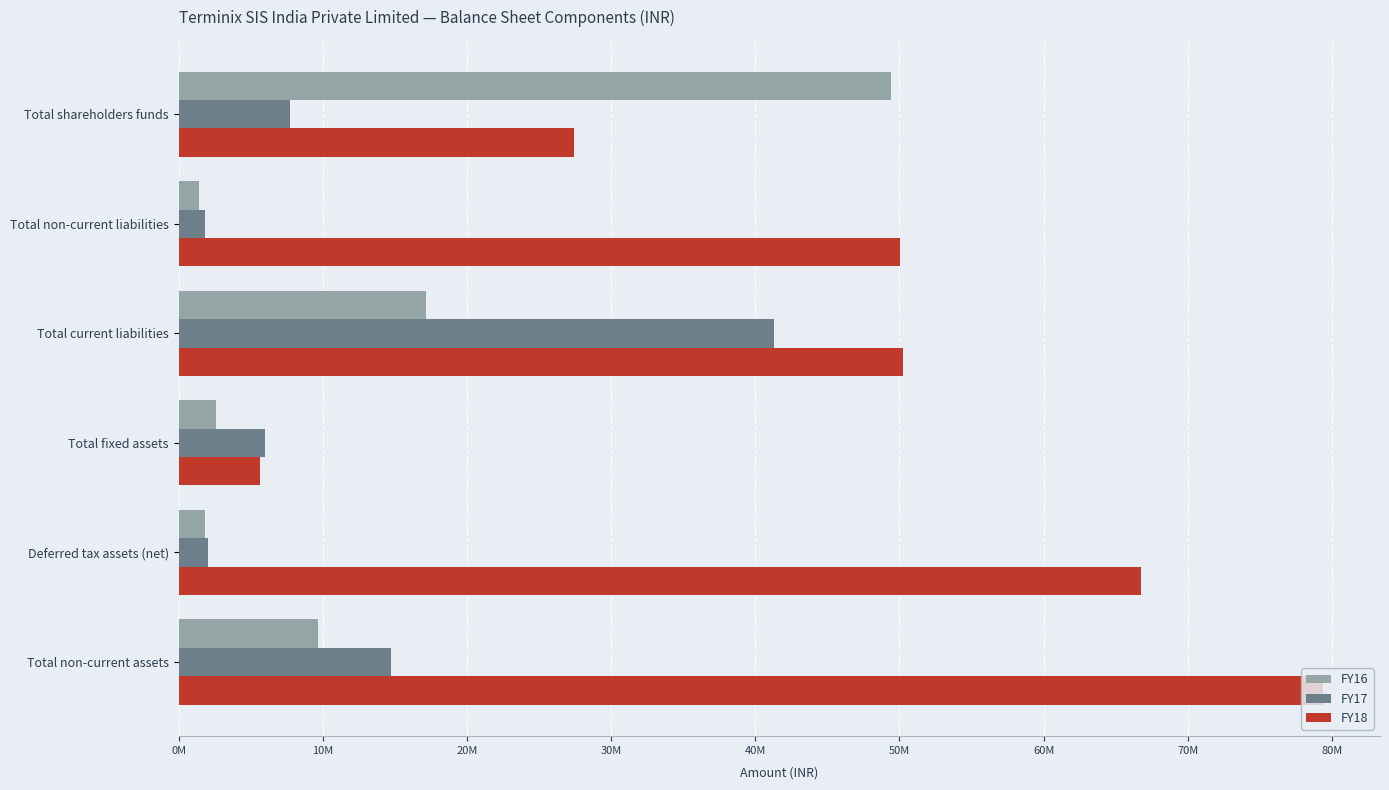

What are all the series names shown in the legend?

FY16, FY17, FY18